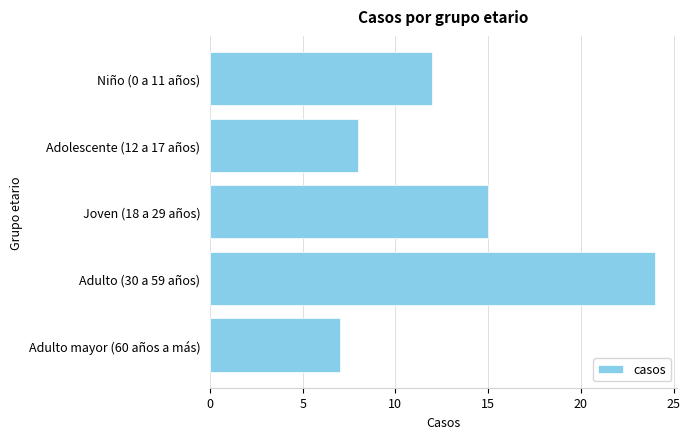

Does the chart contain any negative values?

No